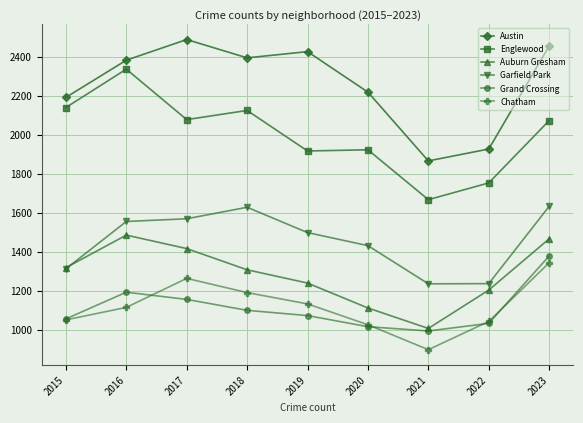

Does the chart display data point markers on the line(s)?

Yes